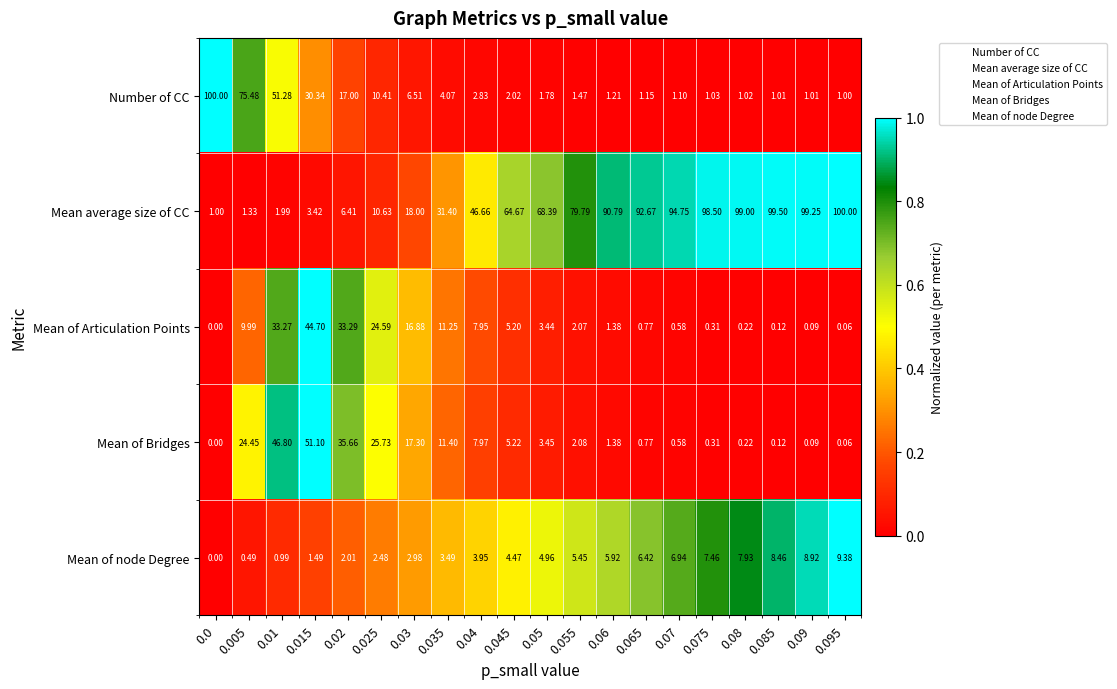

Between 0.01 and 0.085, which series saw the biggest shift?

Mean average size of CC